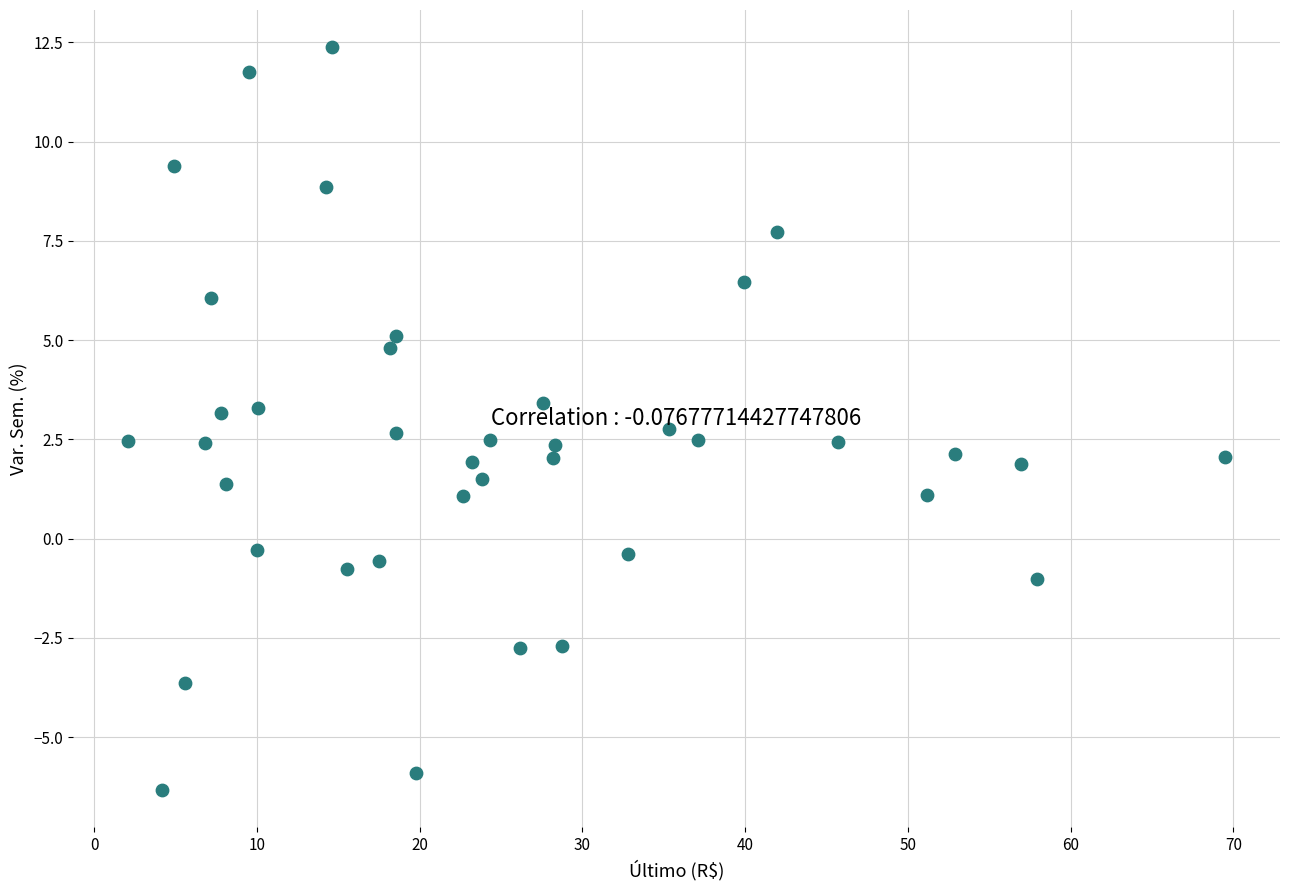

What is the range of X values (max minus min)?

67.4